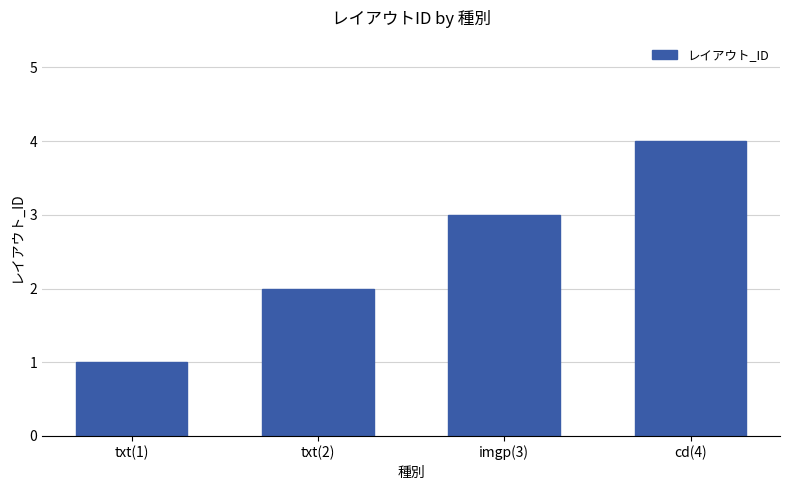

Is it true that the value at cd(4) is 4?

True